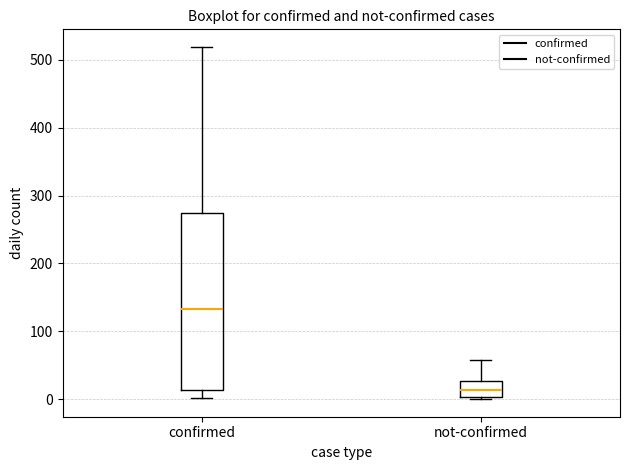

Which box is the tallest, from its lower edge to its upper edge?

confirmed